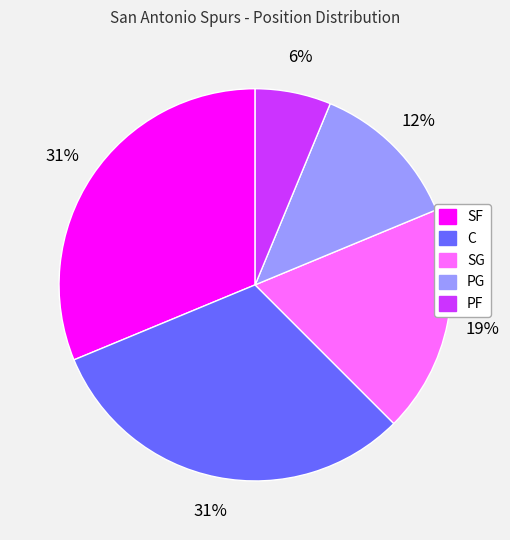

Combined, do SF and PG account for over 50%?

No